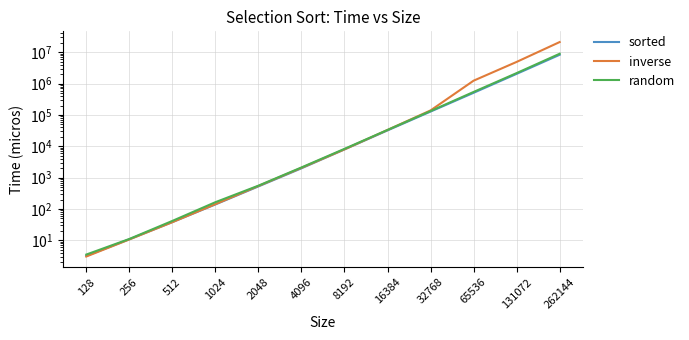

At how many categories does at least one series exceed 4963345?

1